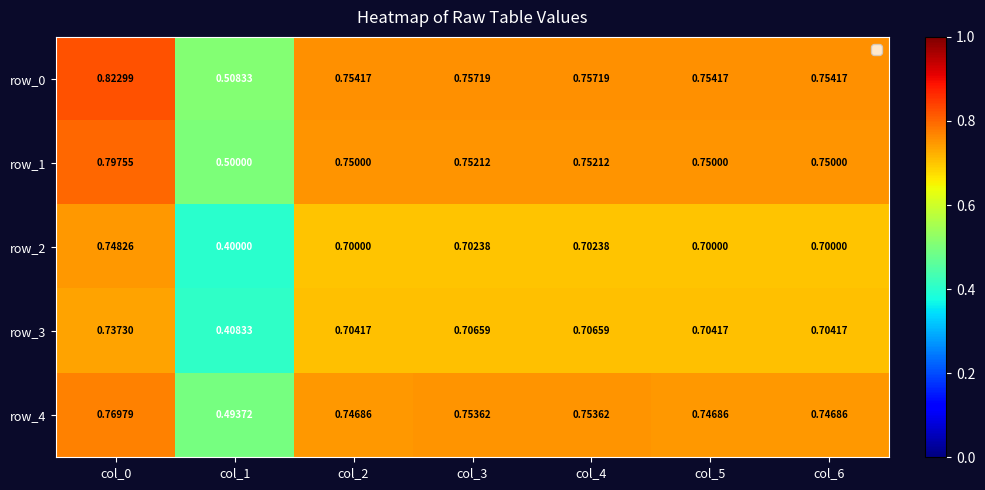

How many row_2 values are between 0 and 1?

7